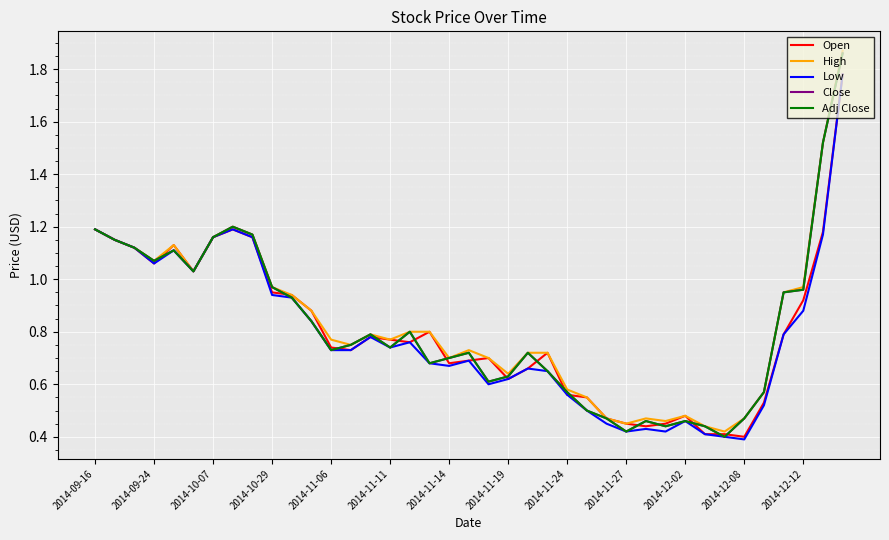

Reading left to right, extract all data points from this chart.

Open: 1.2	1.1	1.1	1.1	1.1	1.0	1.2	1.2	1.2	0.9	0.9	0.9	0.7	0.7	0.8	0.8	0.8	0.8	0.7	0.7	0.7	0.6	0.7	0.7	0.6	0.6	0.5	0.5	0.4	0.5	0.5	0.4	0.4	0.4	0.5	0.8	0.9	1.2	1.8
High: 1.2	1.1	1.1	1.1	1.1	1.0	1.2	1.2	1.2	1.0	0.9	0.9	0.8	0.8	0.8	0.8	0.8	0.8	0.7	0.7	0.7	0.6	0.7	0.7	0.6	0.6	0.5	0.5	0.5	0.5	0.5	0.4	0.4	0.5	0.6	0.9	1.0	1.5	1.9
Low: 1.2	1.1	1.1	1.1	1.1	1.0	1.2	1.2	1.2	0.9	0.9	0.8	0.7	0.7	0.8	0.7	0.8	0.7	0.7	0.7	0.6	0.6	0.7	0.7	0.6	0.5	0.5	0.4	0.4	0.4	0.5	0.4	0.4	0.4	0.5	0.8	0.9	1.2	1.8
Close: 1.2	1.1	1.1	1.1	1.1	1.0	1.2	1.2	1.2	1.0	0.9	0.8	0.7	0.8	0.8	0.7	0.8	0.7	0.7	0.7	0.6	0.6	0.7	0.7	0.6	0.5	0.5	0.4	0.5	0.4	0.5	0.4	0.4	0.5	0.6	0.9	1.0	1.5	1.9
Adj Close: 1.2	1.1	1.1	1.1	1.1	1.0	1.2	1.2	1.2	1.0	0.9	0.8	0.7	0.8	0.8	0.7	0.8	0.7	0.7	0.7	0.6	0.6	0.7	0.7	0.6	0.5	0.5	0.4	0.5	0.4	0.5	0.4	0.4	0.5	0.6	0.9	1.0	1.5	1.9